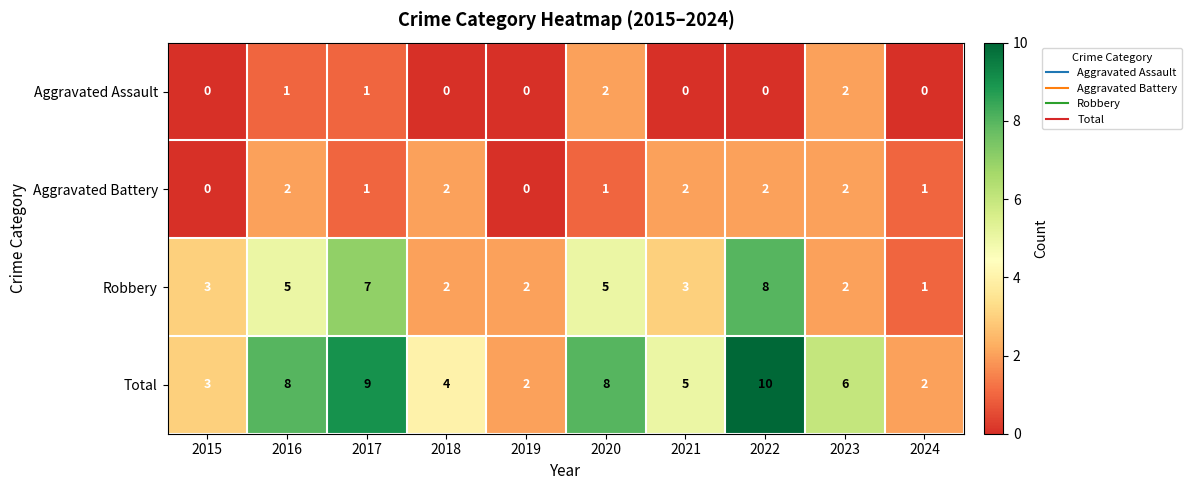

At which category is the sum across all series the highest?

2022